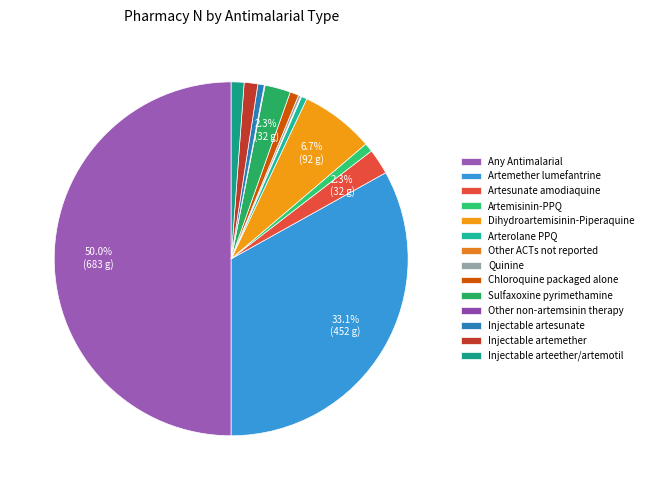

To the nearest percent, what is the difference between the Sulfaxoxine pyrimethamine and Injectable artesunate slice percentages?

2%